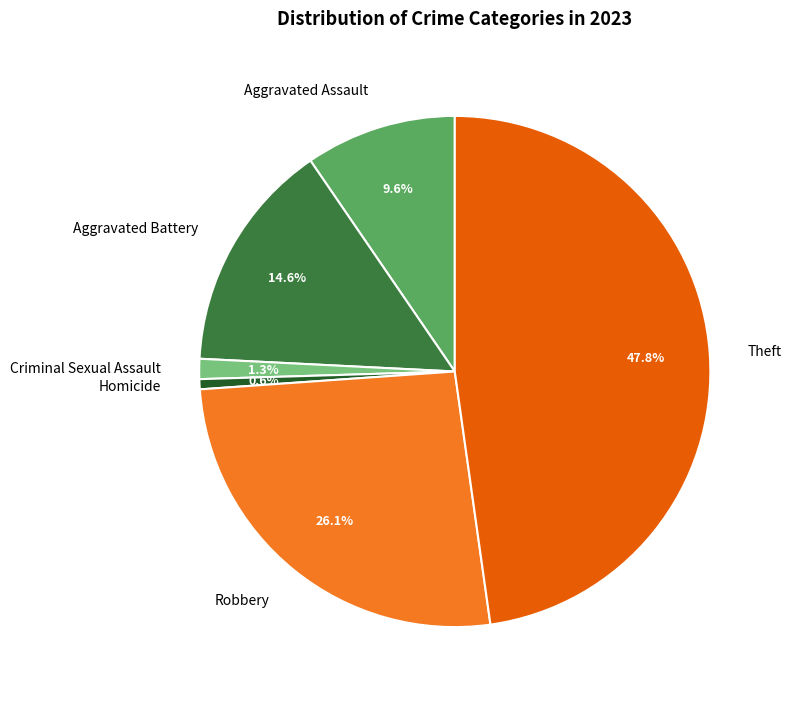

What is the smallest slice in the pie chart?

Homicide